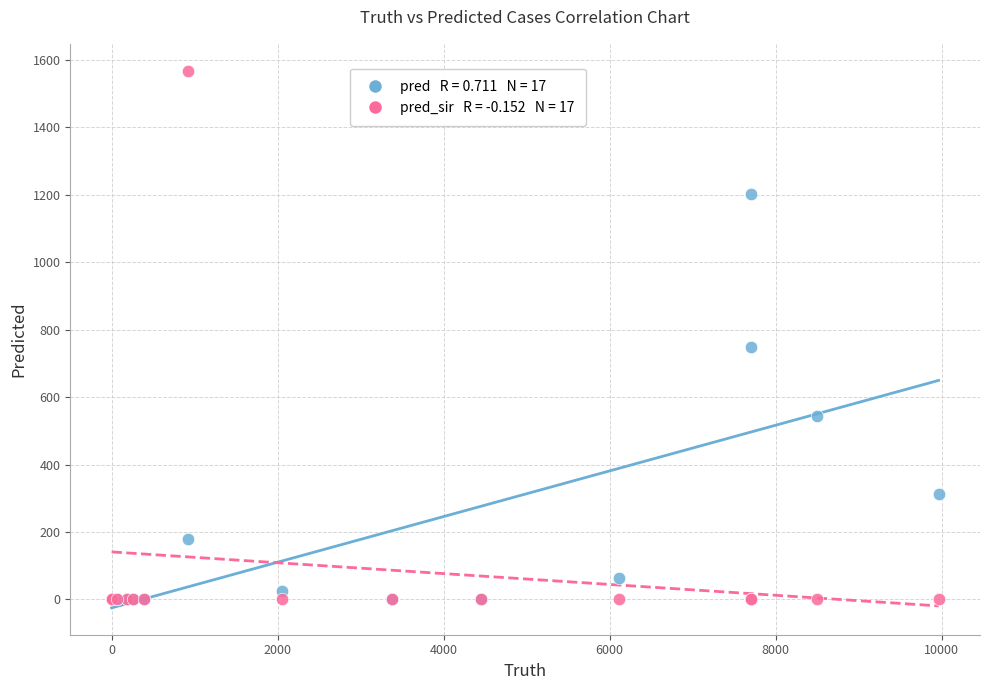

Across all series, what Y value is closest to 784?

749